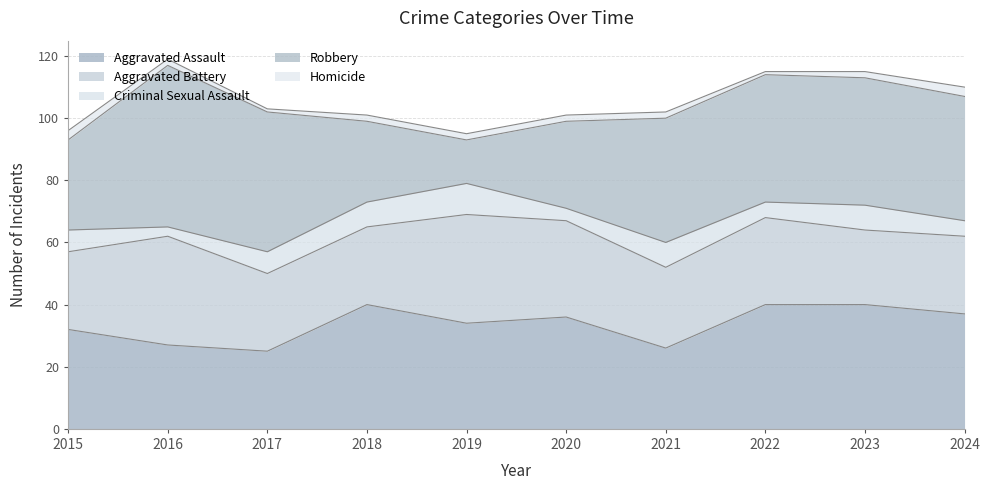

Which series ends up on top after the final intersection of Aggravated Assault and Robbery?

Robbery